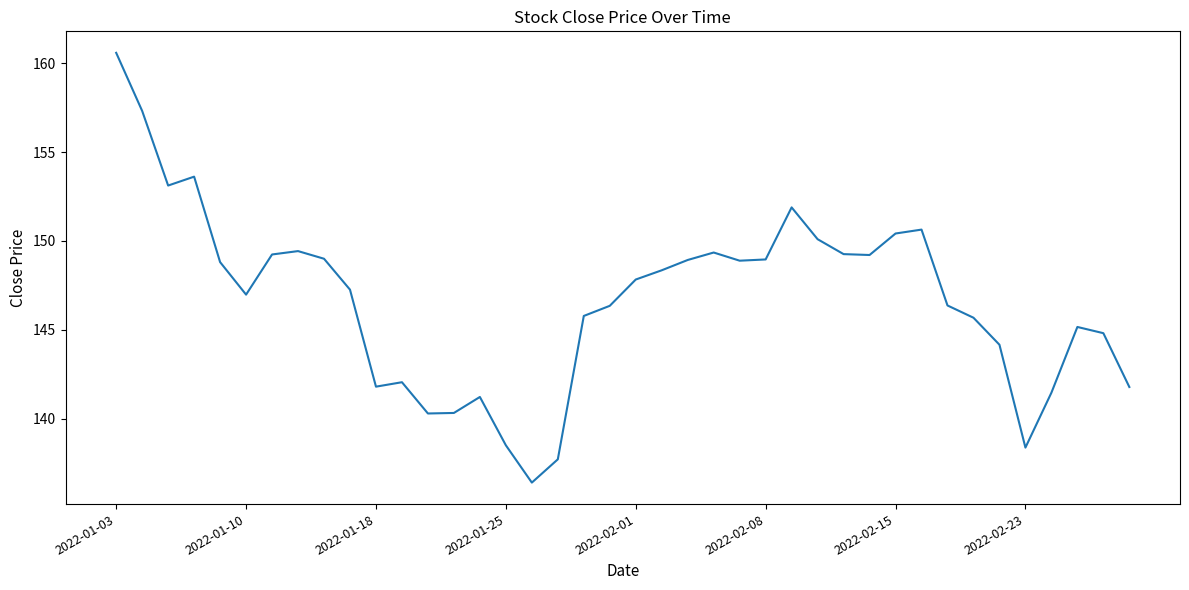

What is the maximum value shown in the chart?

160.6